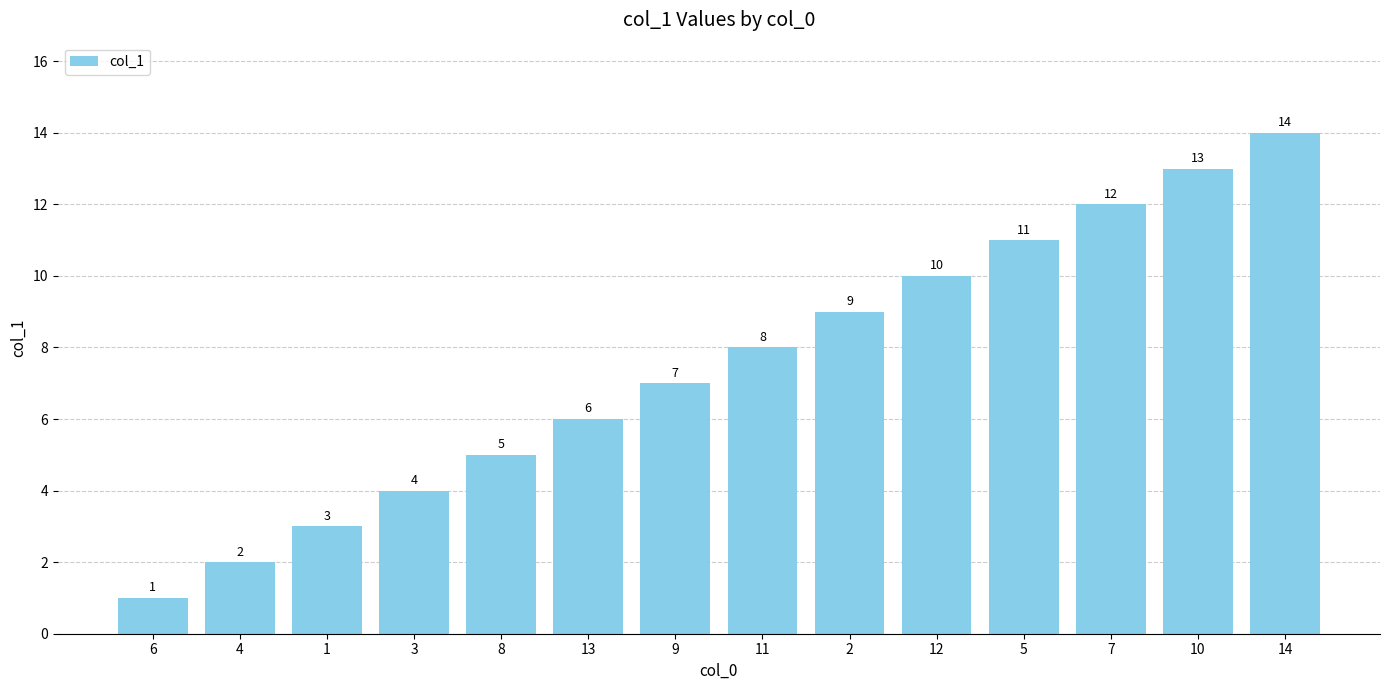

What is the difference between the values at 12 and 13?

4